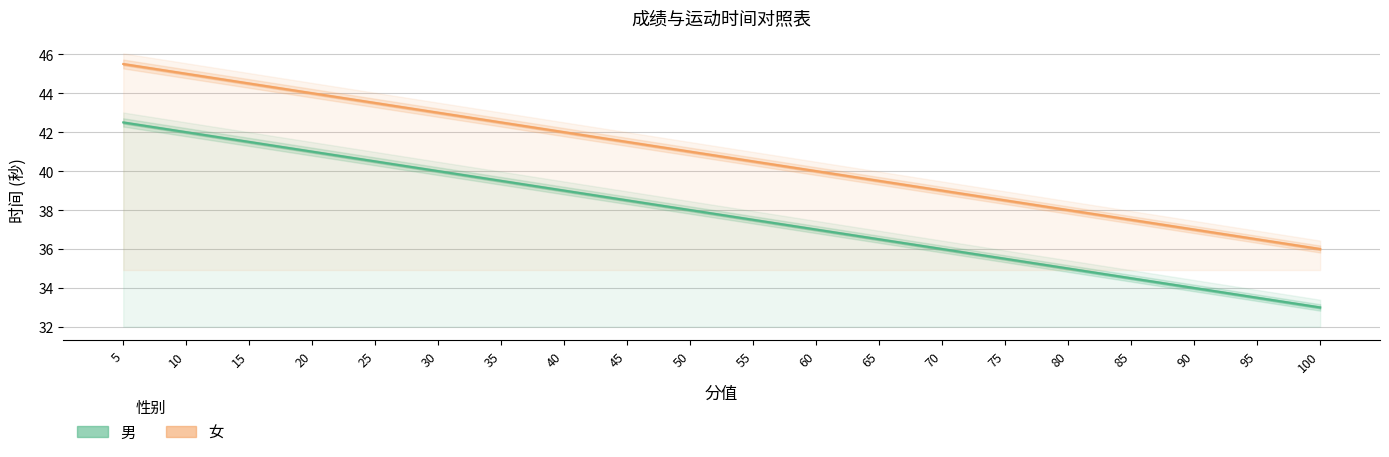

Rank the series at 5 from lowest to highest value.

男, 女